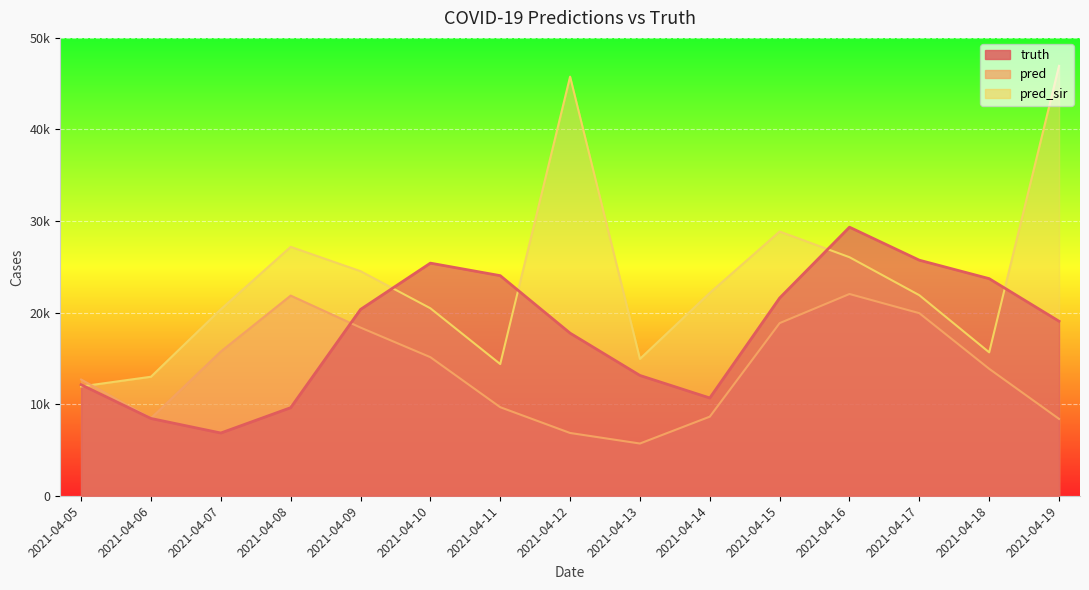

How many values in the pred series are below 13861?

7